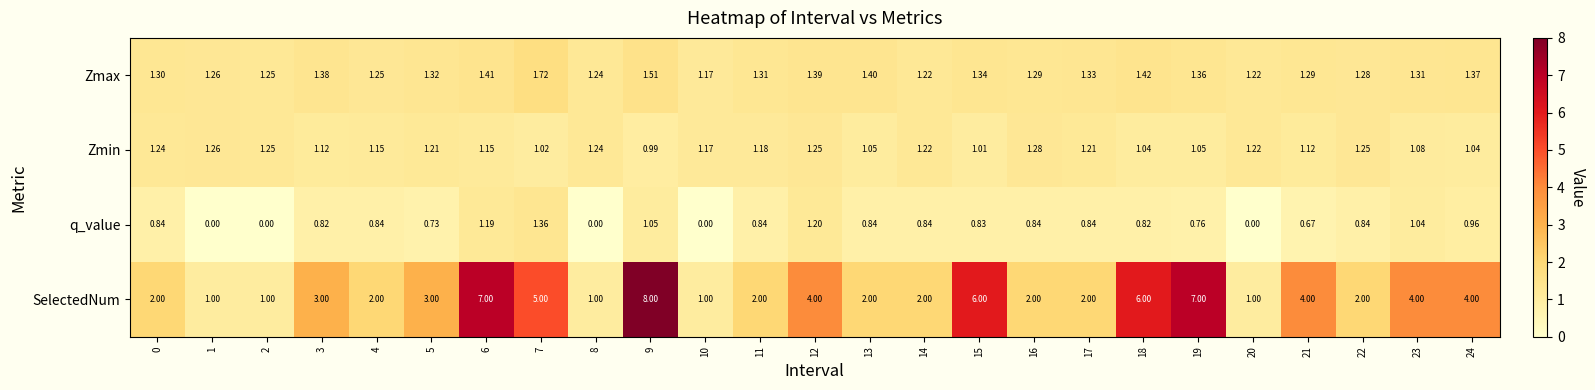

Which series changed the most between 17 and 20?

SelectedNum